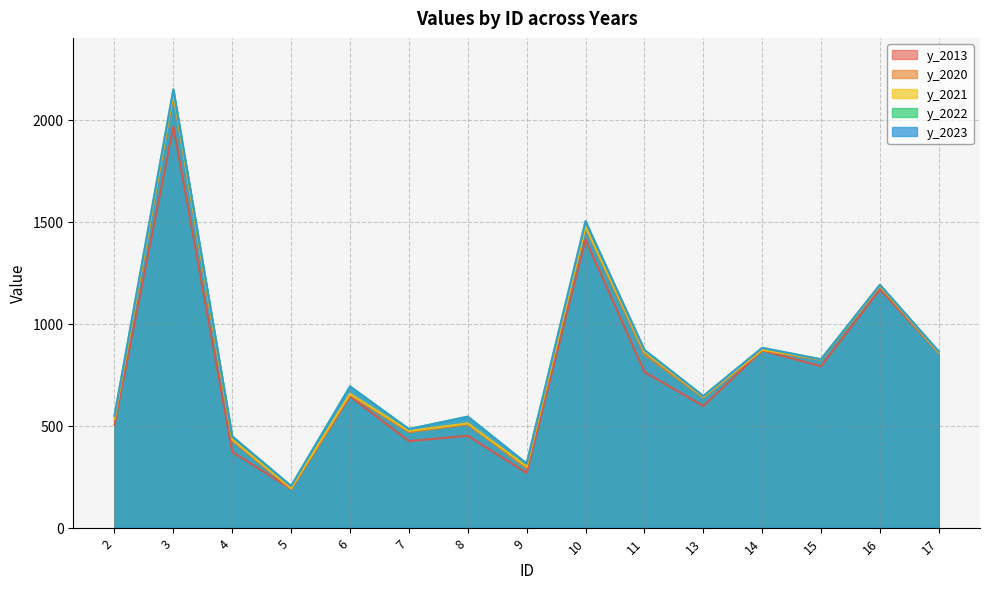

Rank the series at 7 from lowest to highest value.

y_2013, y_2020, y_2021, y_2022, y_2023